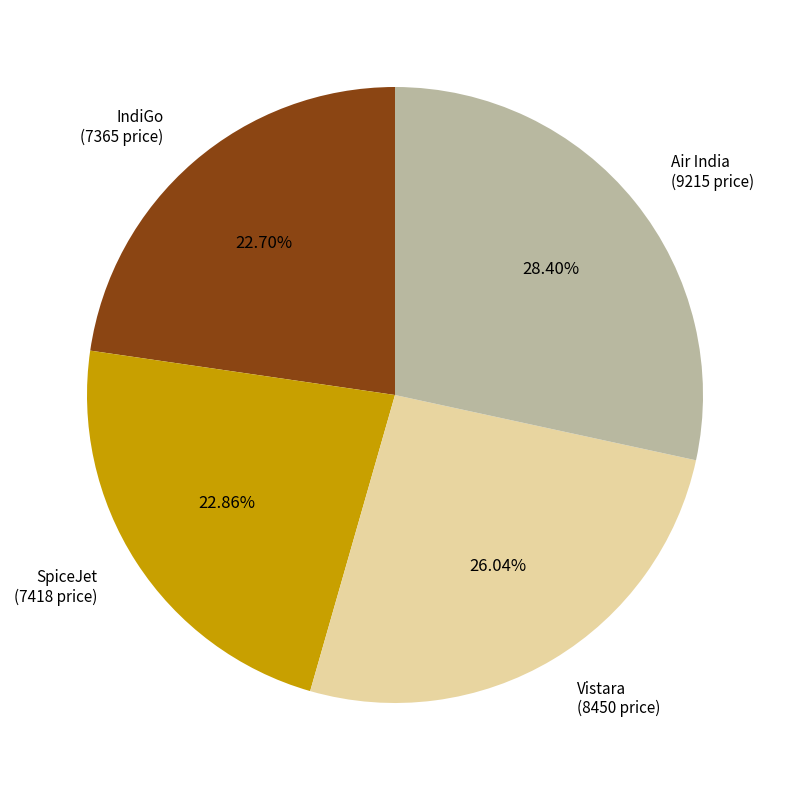

True or false: Vistara accounts for 26% of the total.

True